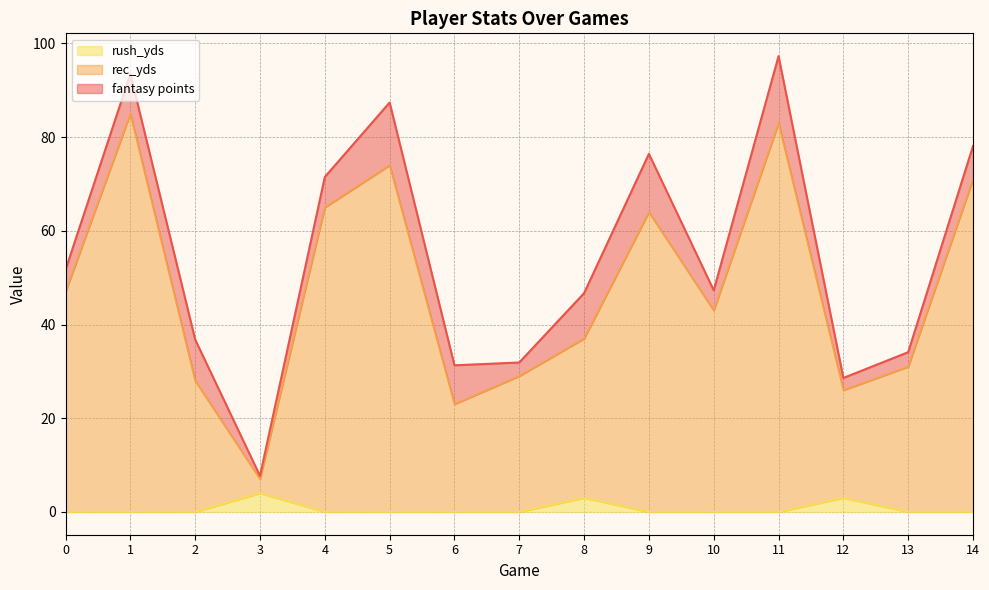

True or false: rush_yds has a value of 0 at 4.

True